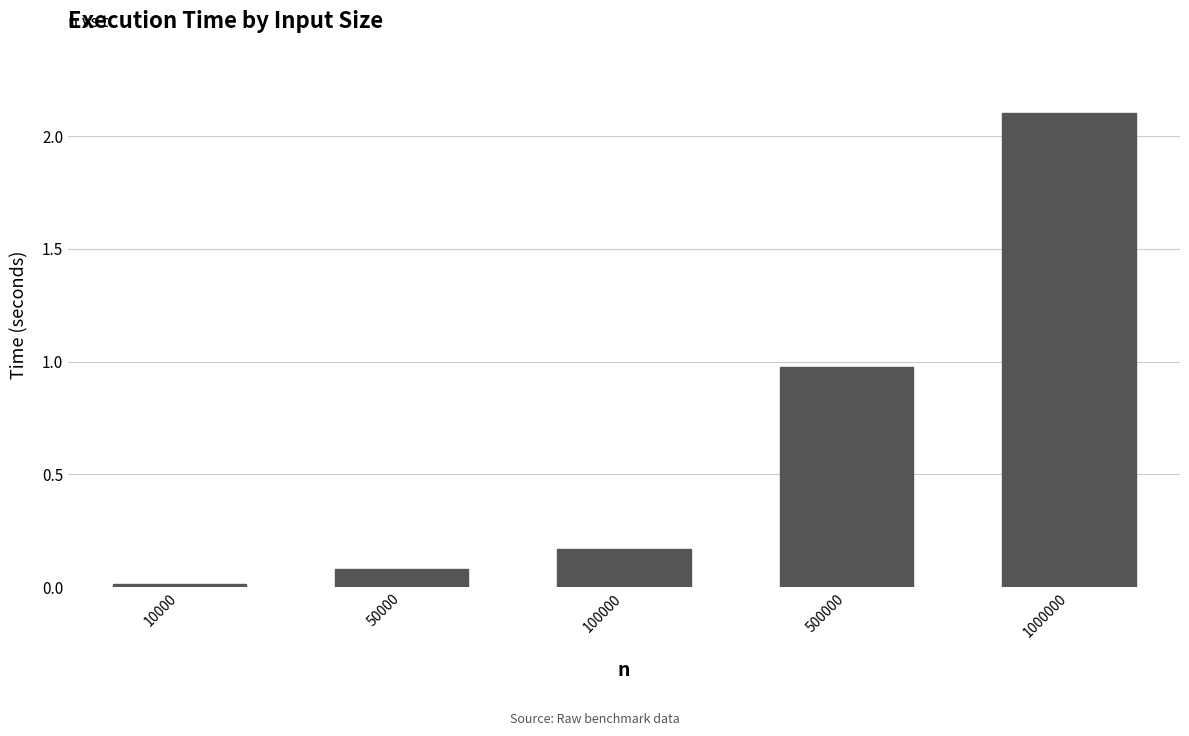

What is the value of the 2nd bar from the left?

0.1